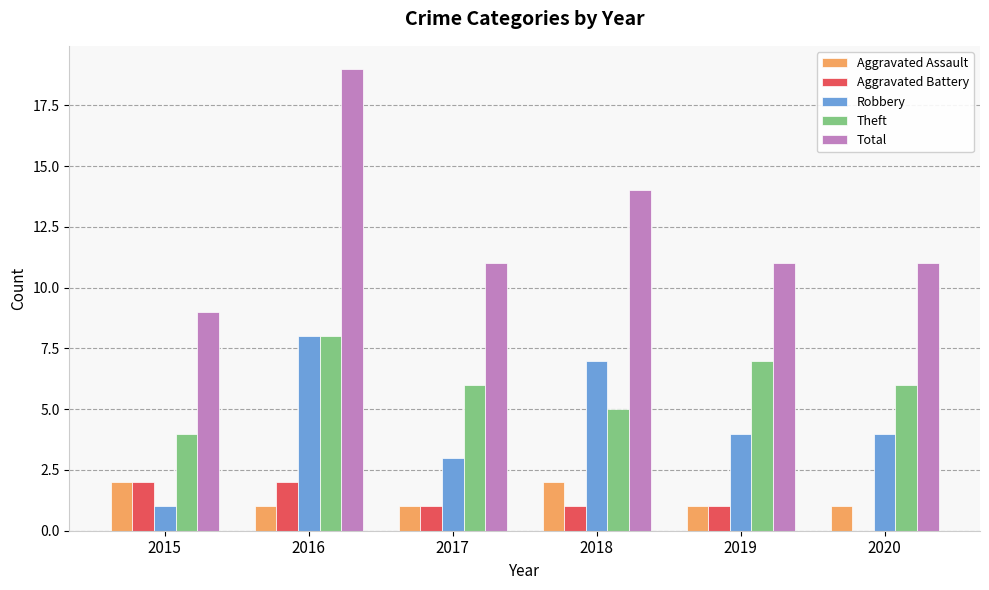

How many positive values does the Aggravated Battery series have?

5